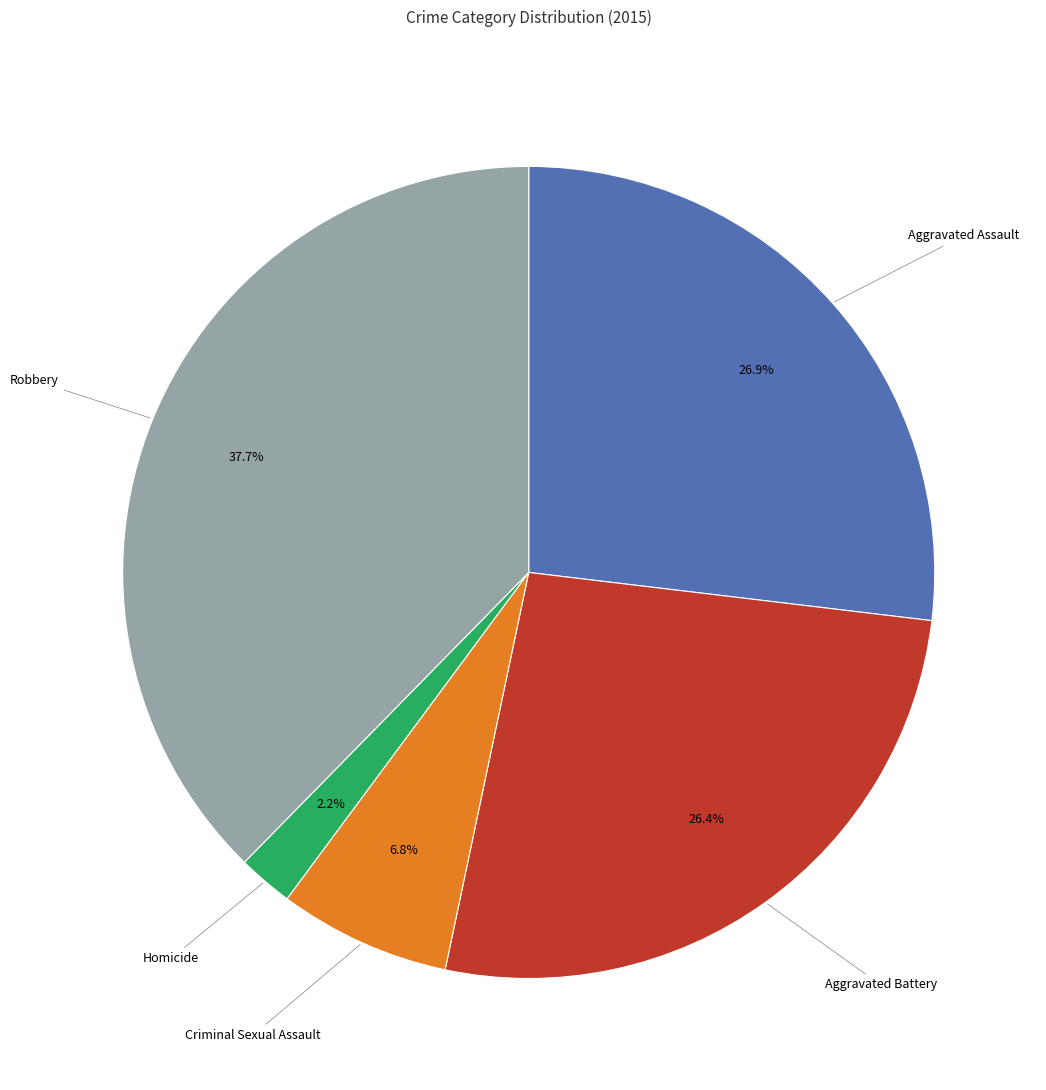

Is there any slice that represents more than half of the pie?

No